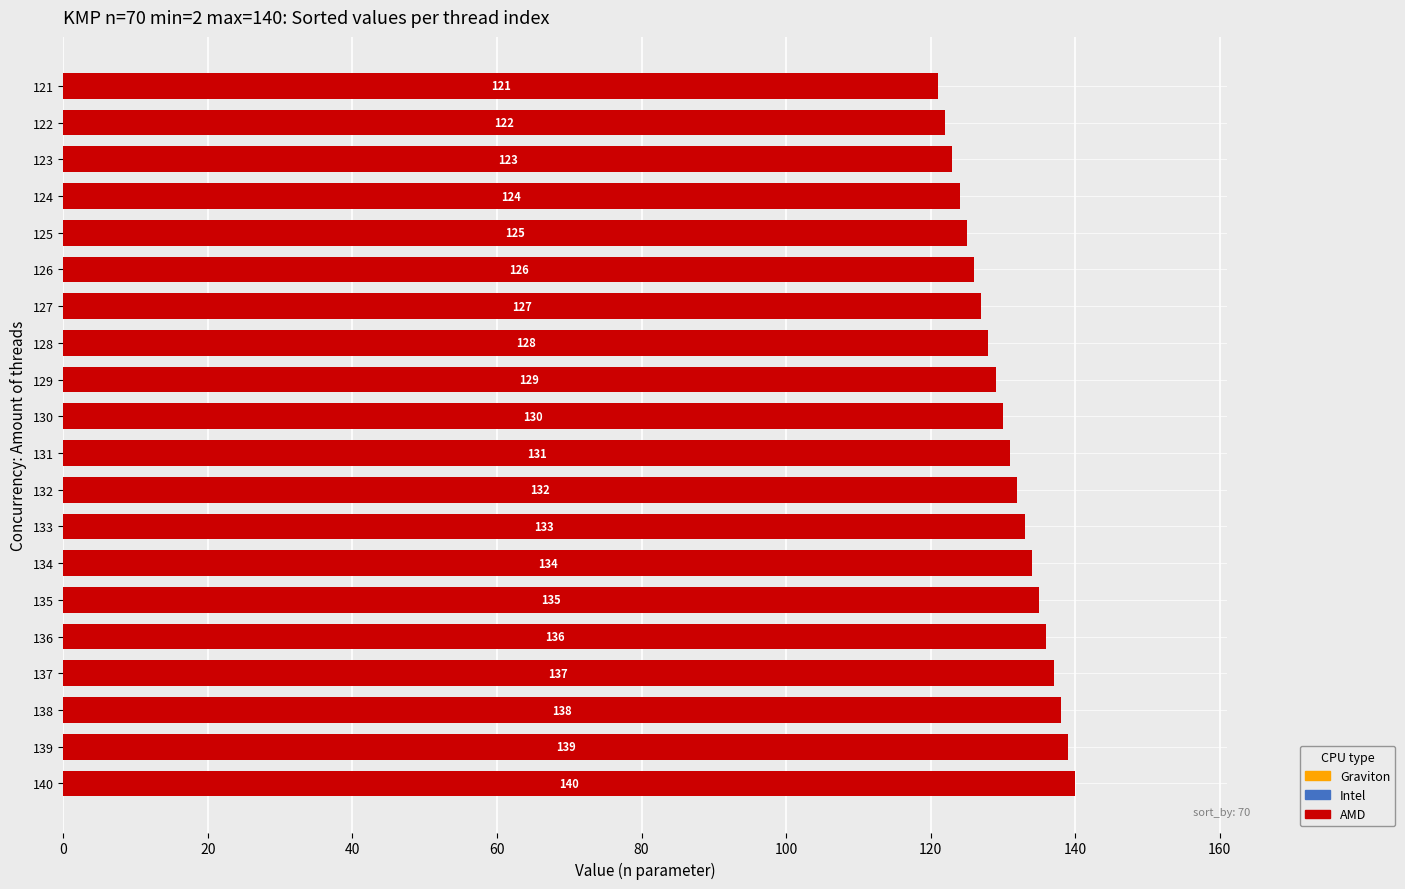

What is the difference between the maximum and minimum values?

19